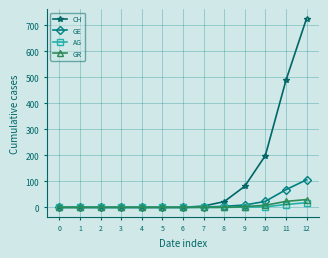

What is the sum of all GR values?

64